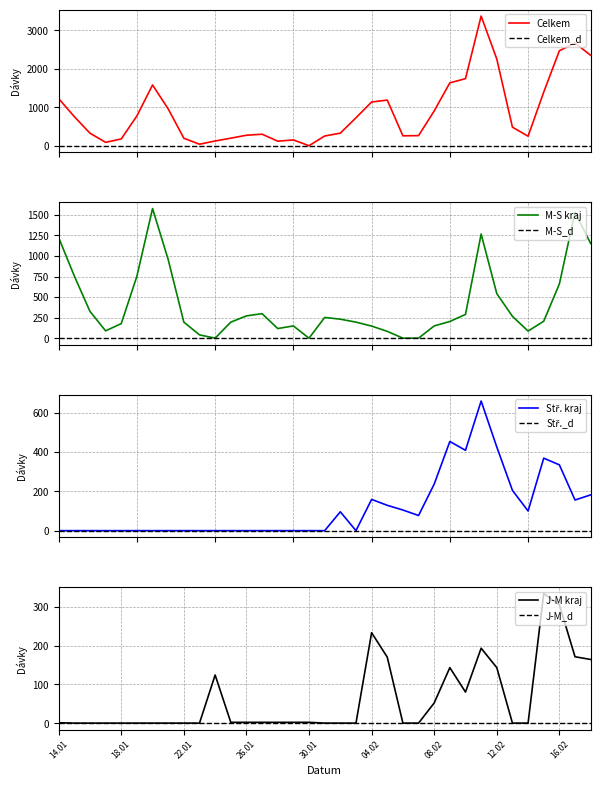

List the series in order of their peak value, lowest first.

Jihomoravský kraj, Středočeský kraj, Moravsko-slezský kraj, Celkem